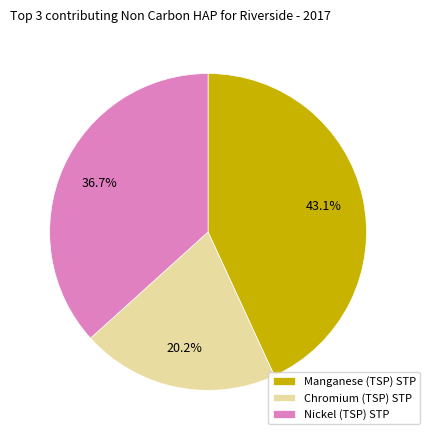

How many slices are in this pie chart?

3